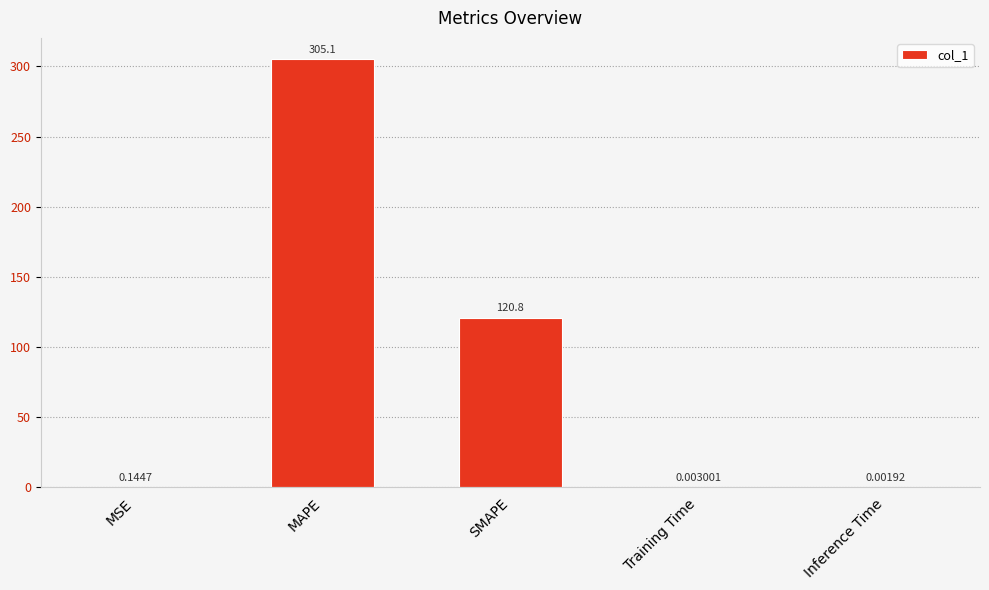

Which has a higher value, SMAPE or Training Time?

SMAPE